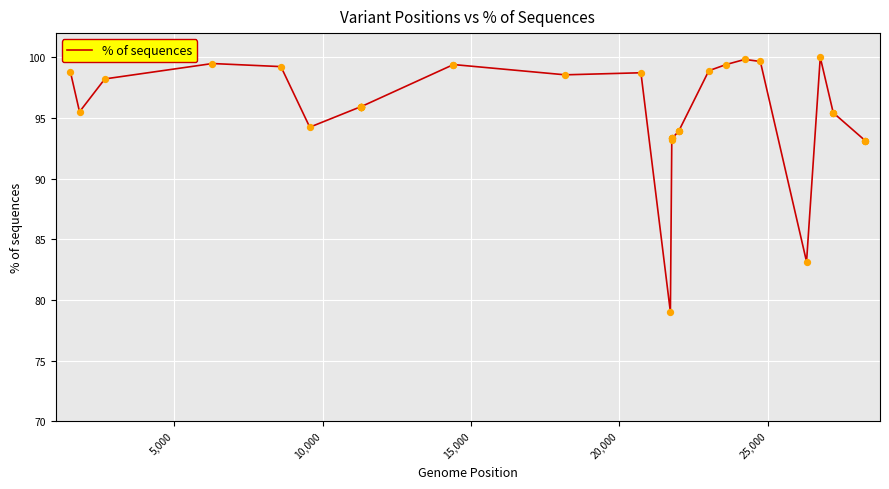

What is the maximum value shown in the chart?

100.0